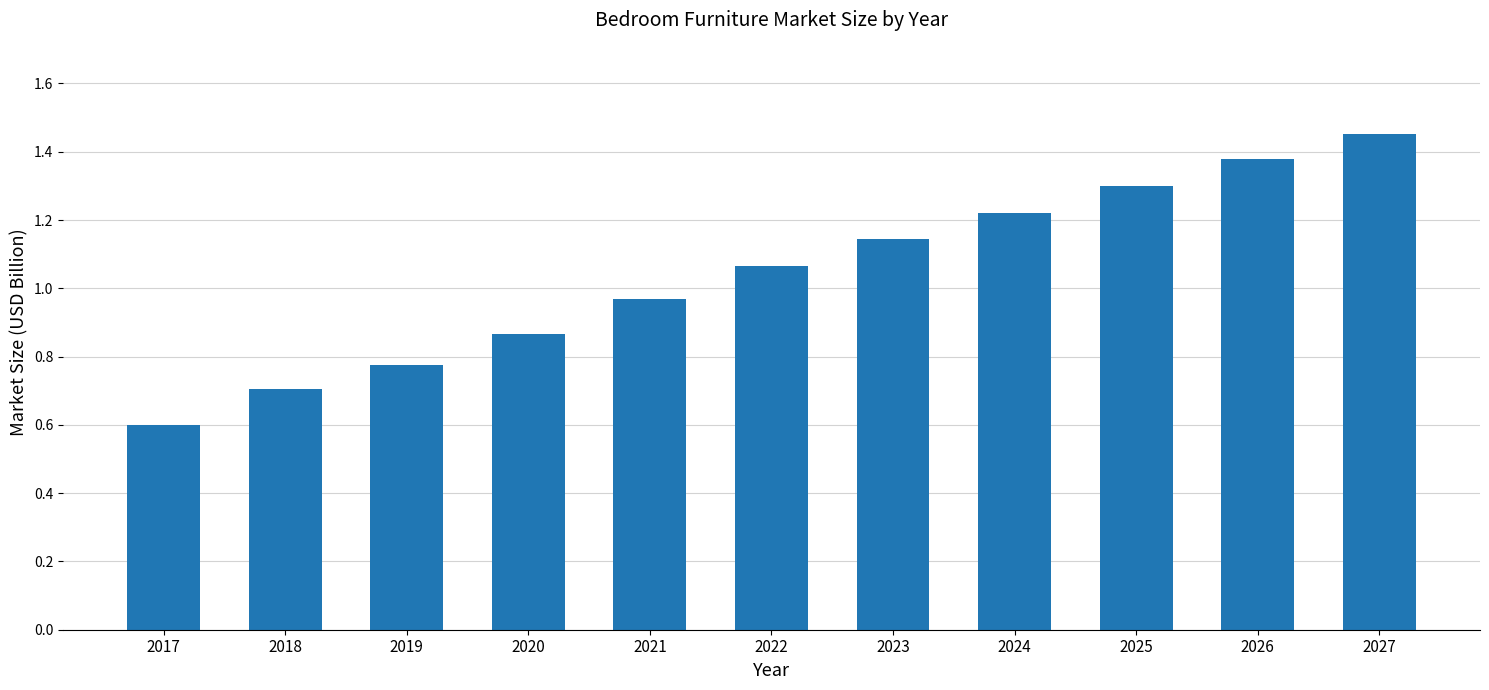

The chart shows a value of 0.3 at 2023. True or false?

False